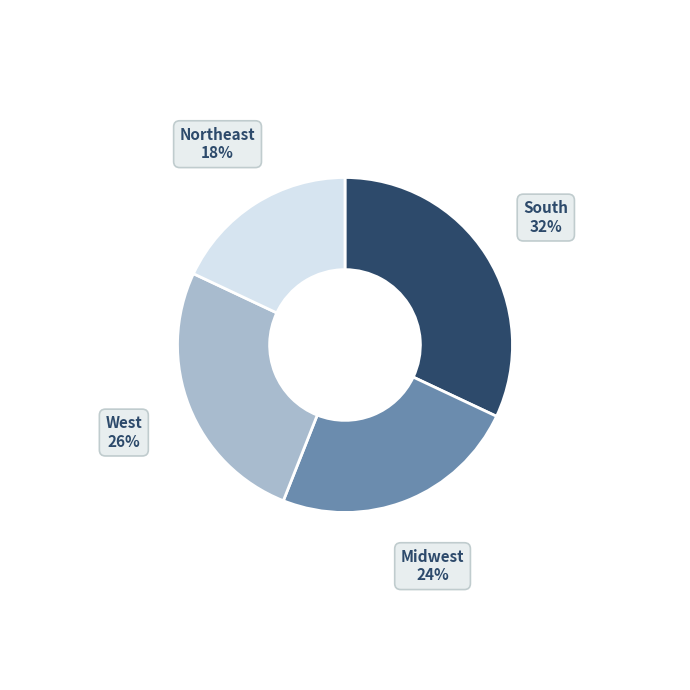

How many segments does this pie chart have?

4